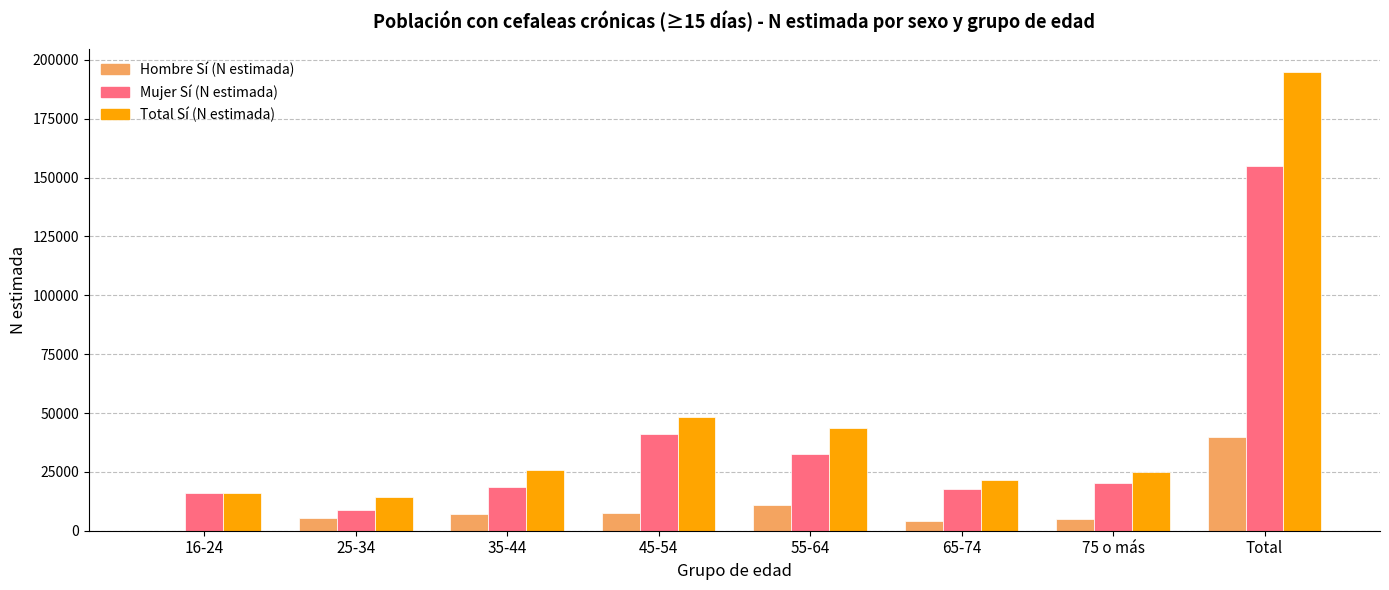

What is the difference between the Total Sí (N estimada) values at 35-44 and 16-24?

9806